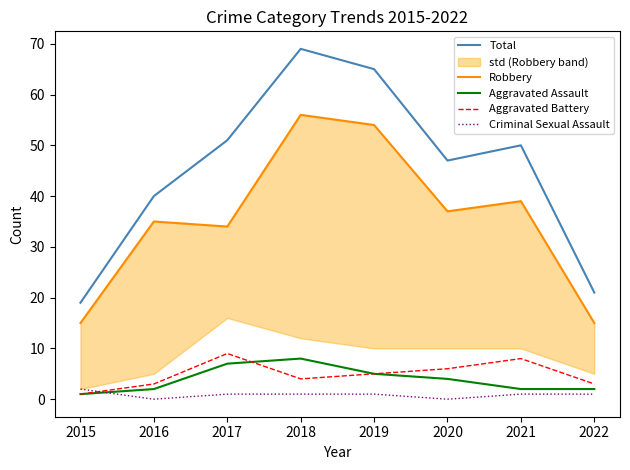

Which has a higher value, 2022 or 2021?

2021